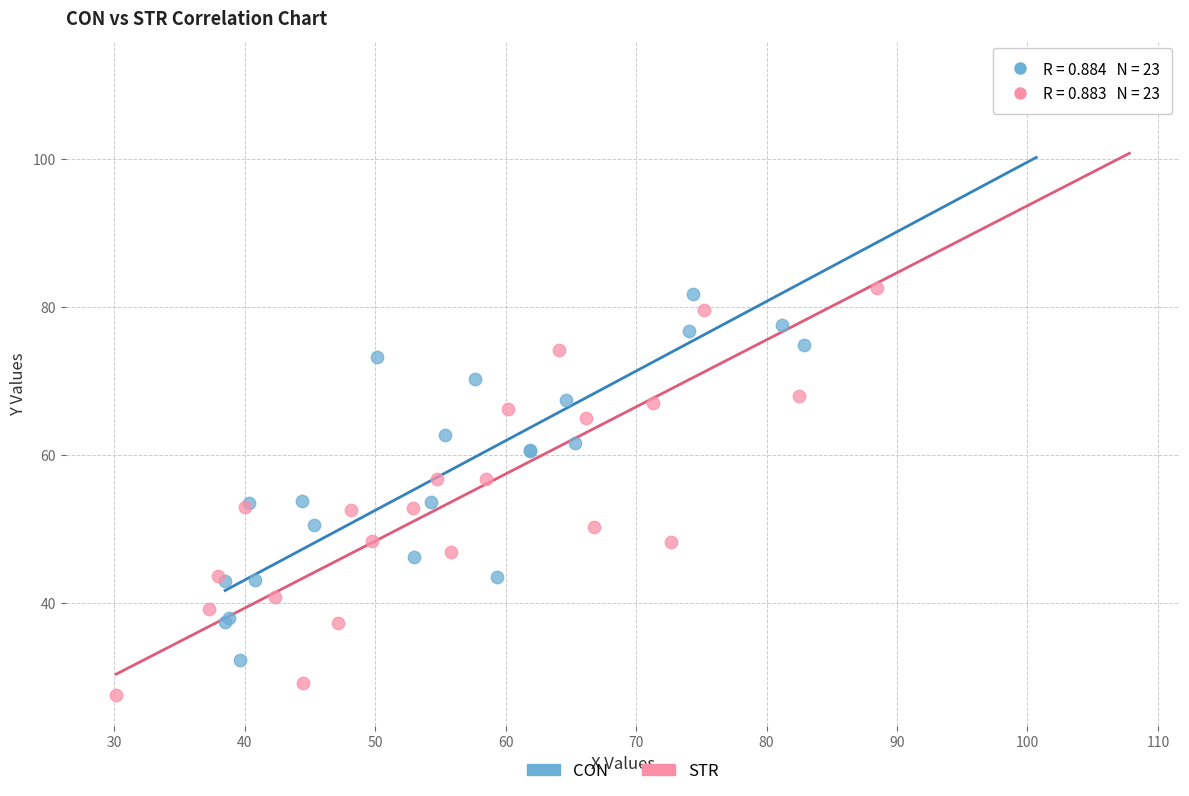

What are all the series names shown in the legend?

CON, STR